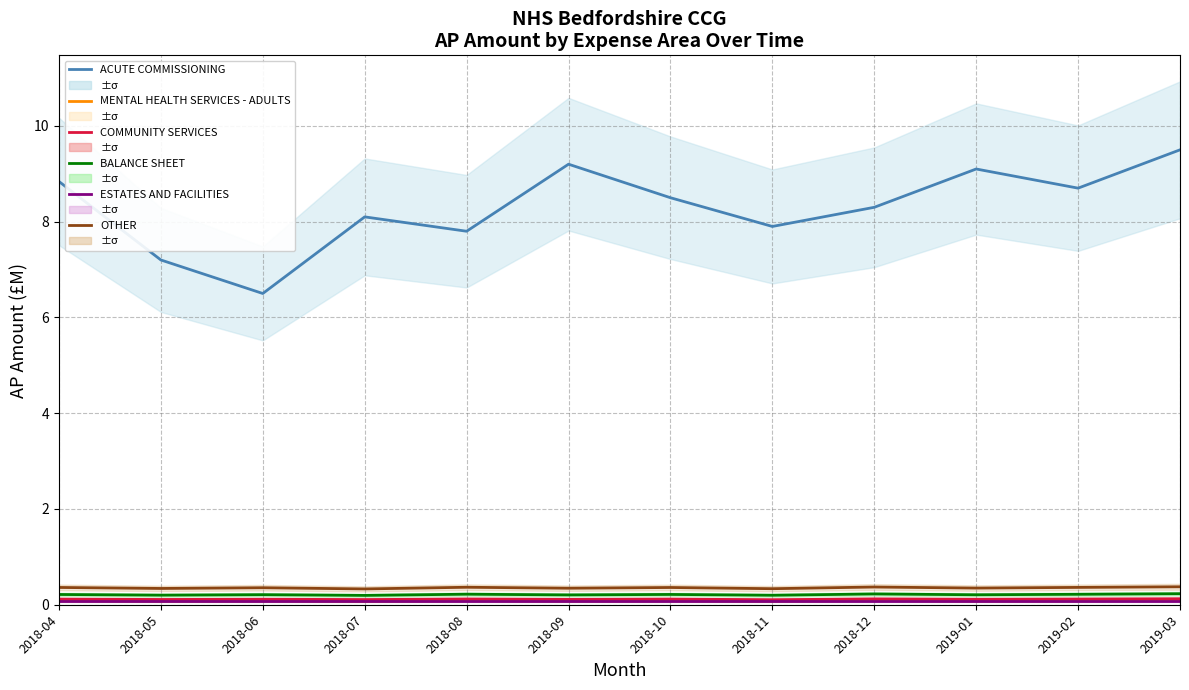

What is the total value across all series at 2018-08?

8.7